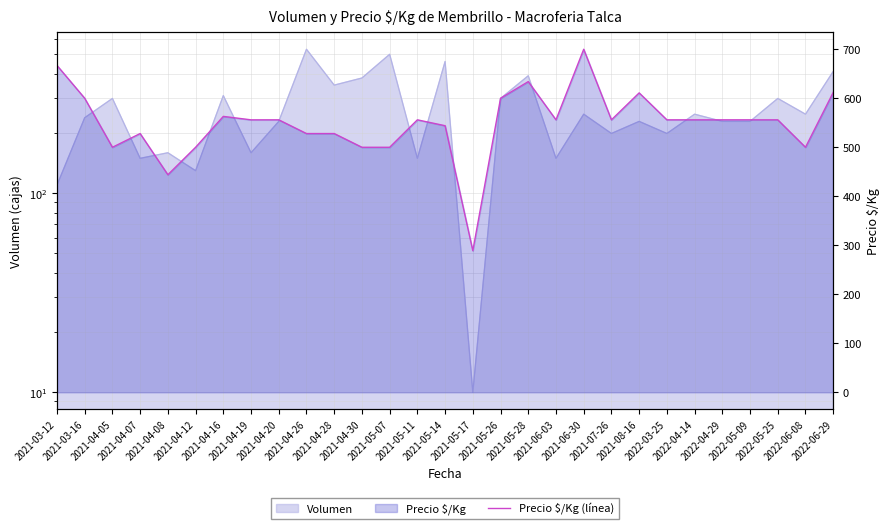

How many lines are shown in the chart?

1